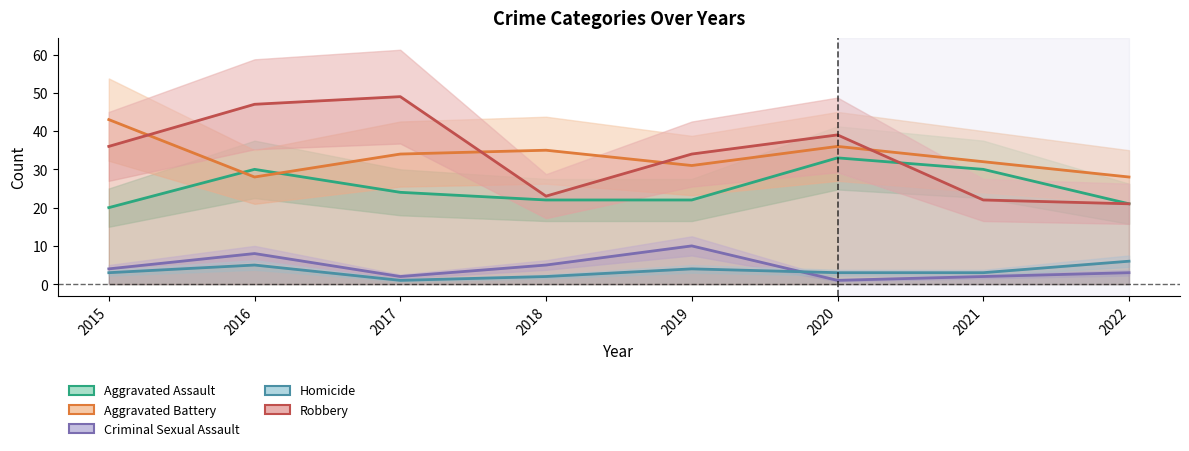

Where is the first local minimum for Robbery?

2018